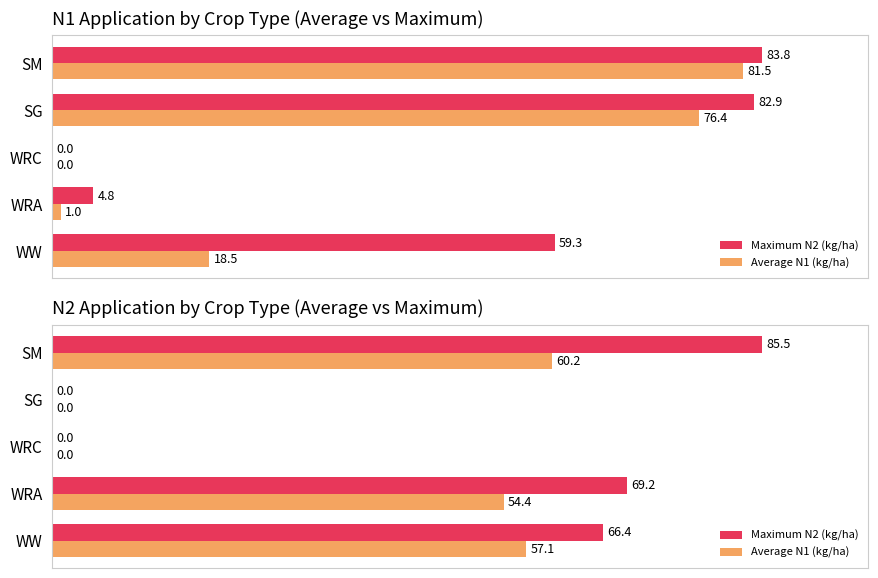

What is the total value across all series at WRA?

123.6